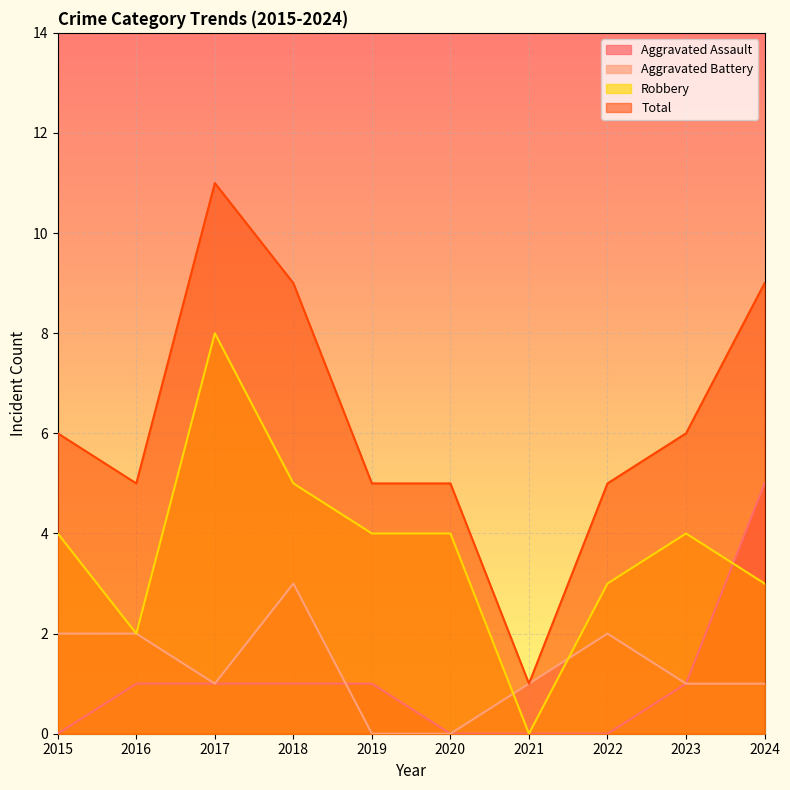

How many data points in Aggravated Assault are less than 1?

4